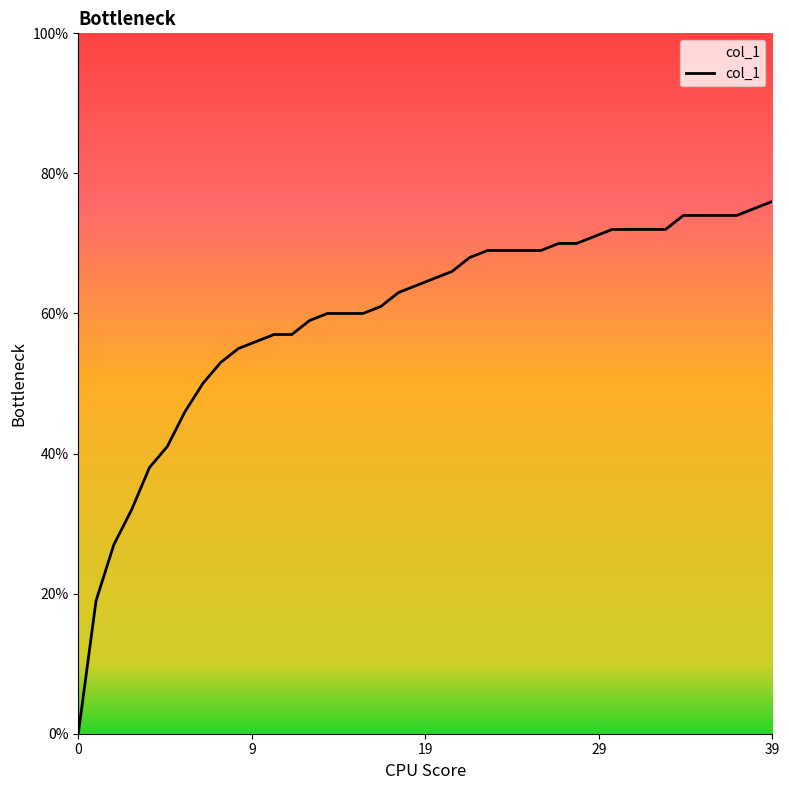

Does the chart display data point markers on the line(s)?

No